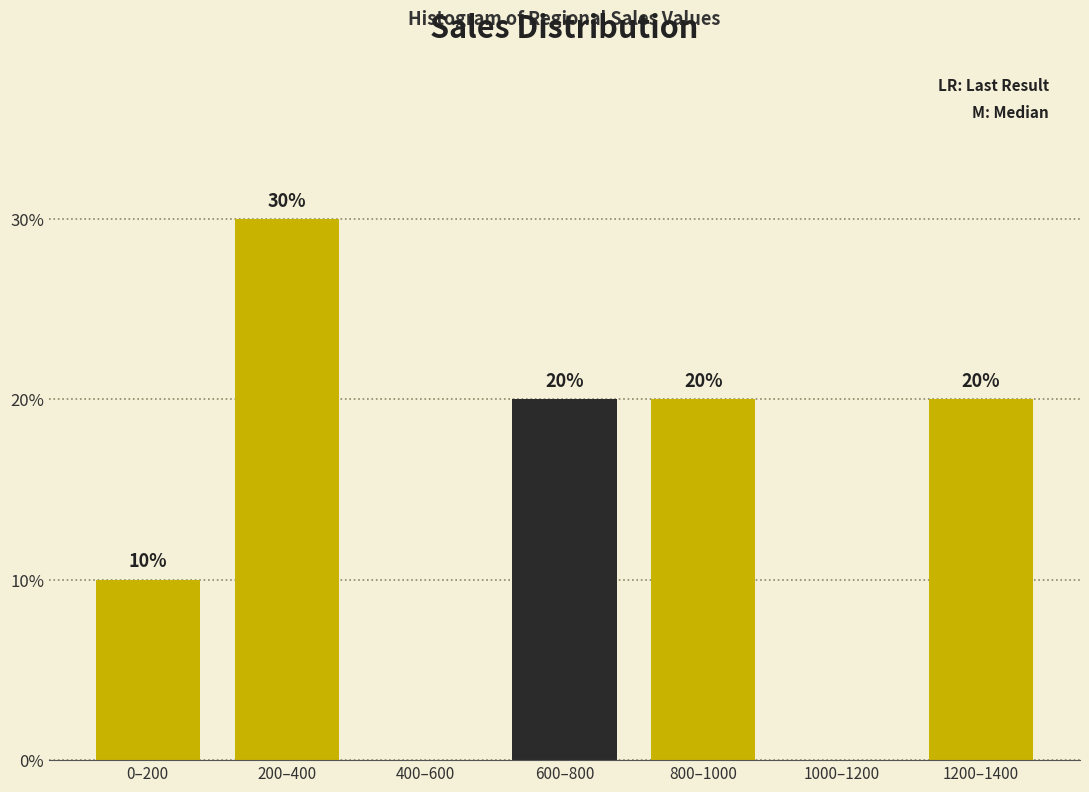

Reading left to right, what are all the values shown in this chart?

0–200=10	200–400=30	400–600=0	600–800=20	800–1000=20	1000–1200=0	1200–1400=20